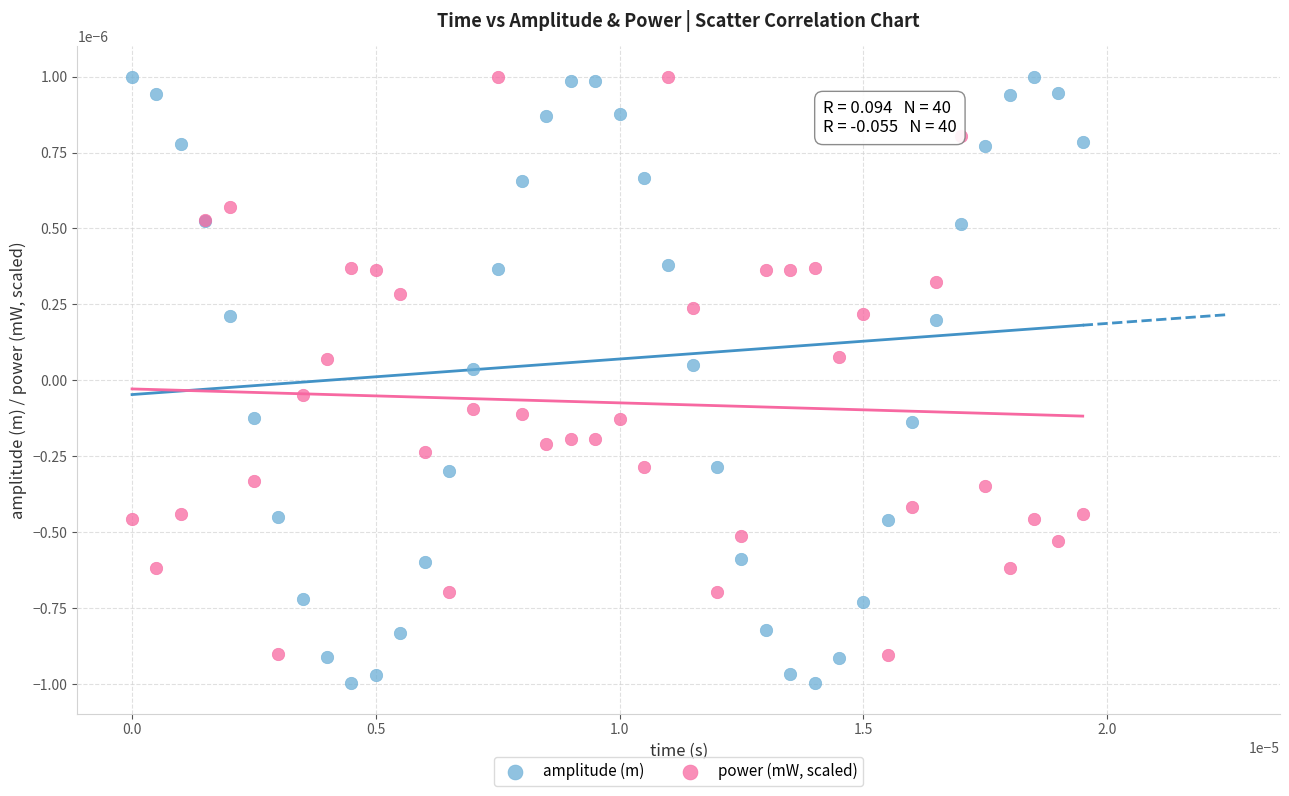

Which series reaches the minimum Y coordinate?

amplitude (m)